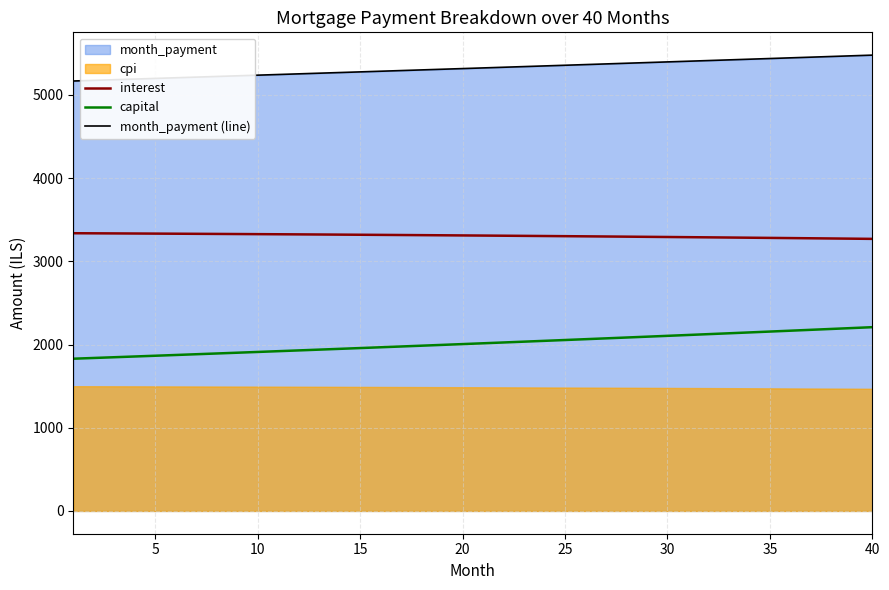

What is the lowest value of the month_payment (line) series?

5168.2